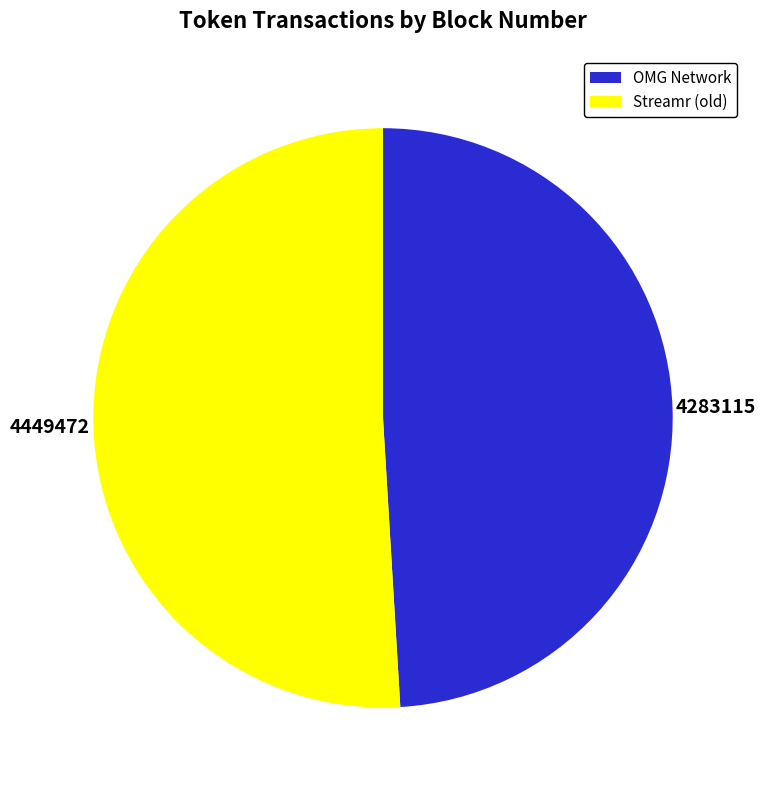

Which slice is the largest?

Streamr (old)